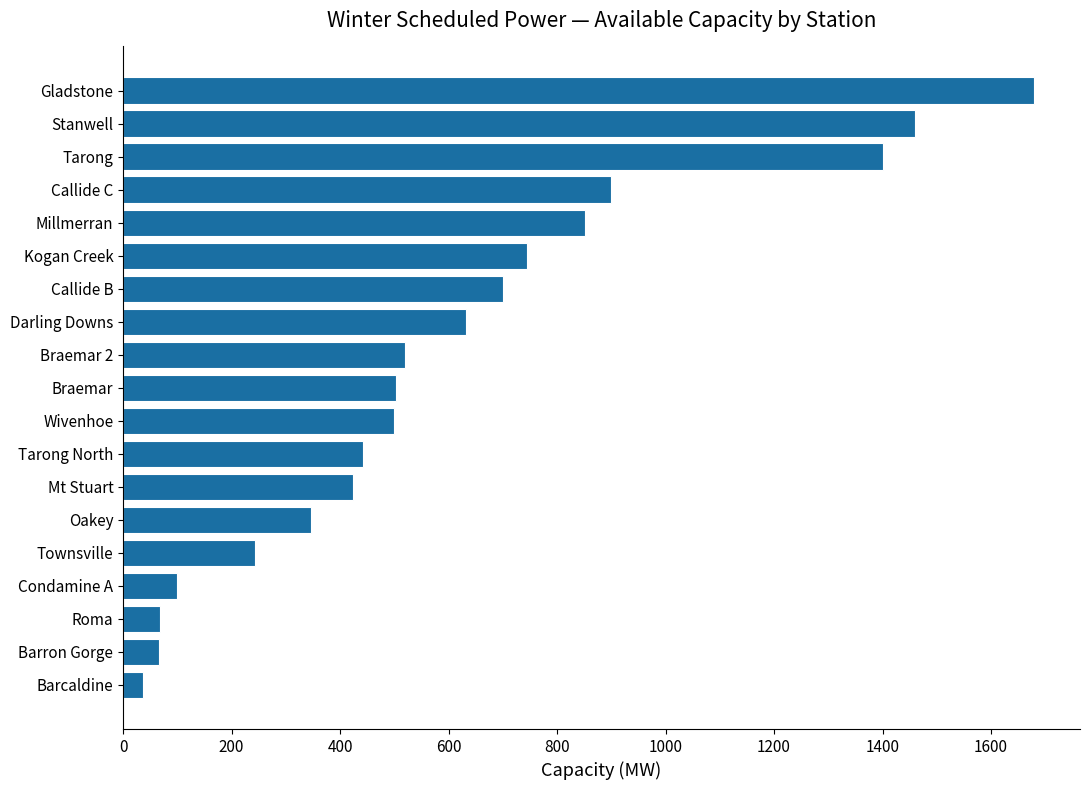

The chart shows a value of 346.0 at Oakey. True or false?

True